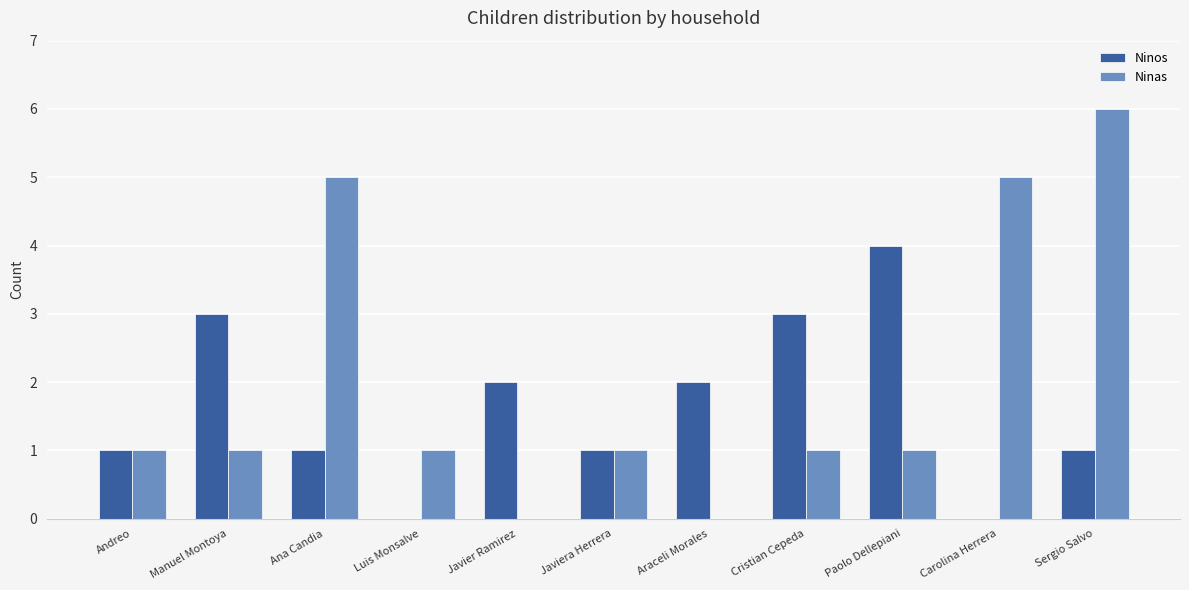

Reading left to right, what are all the values shown in this chart?

Ninos: 1	3	1	0	2	1	2	3	4	0	1
Ninas: 1	1	5	1	0	1	0	1	1	5	6